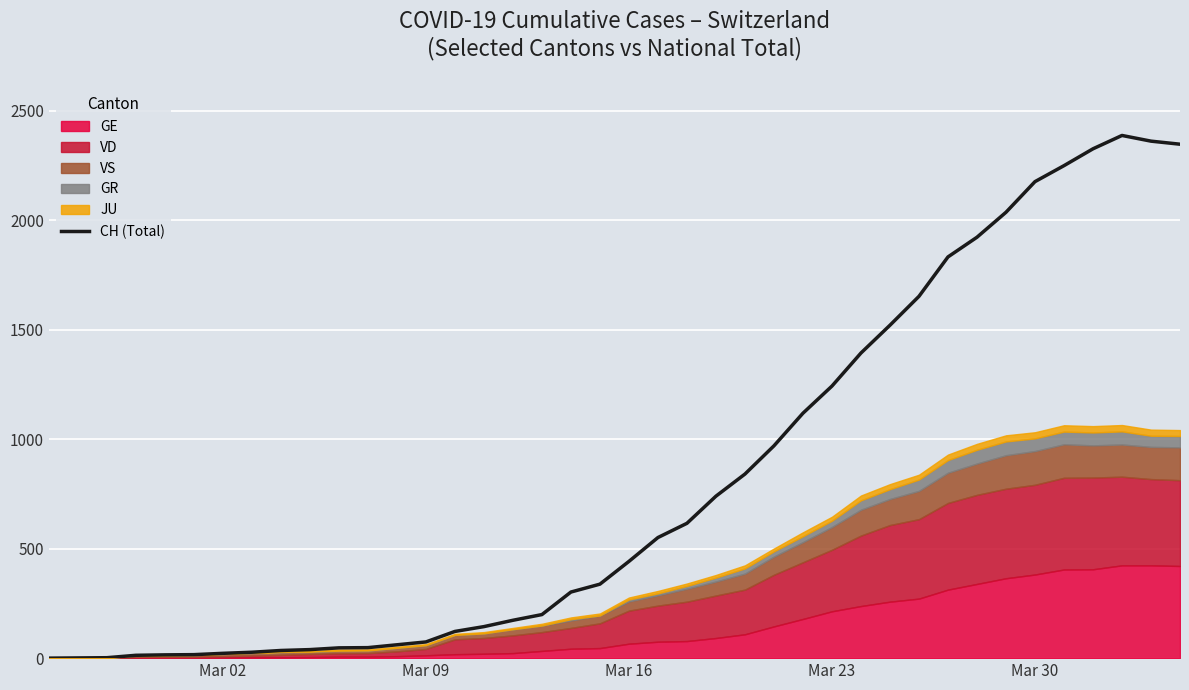

What is the sum of all values?

32413